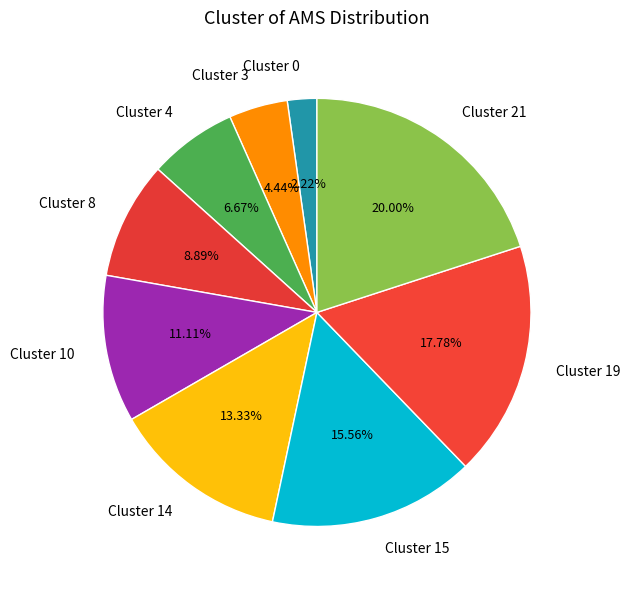

Do Cluster 21 and Cluster 0 together represent more than half of the pie?

No